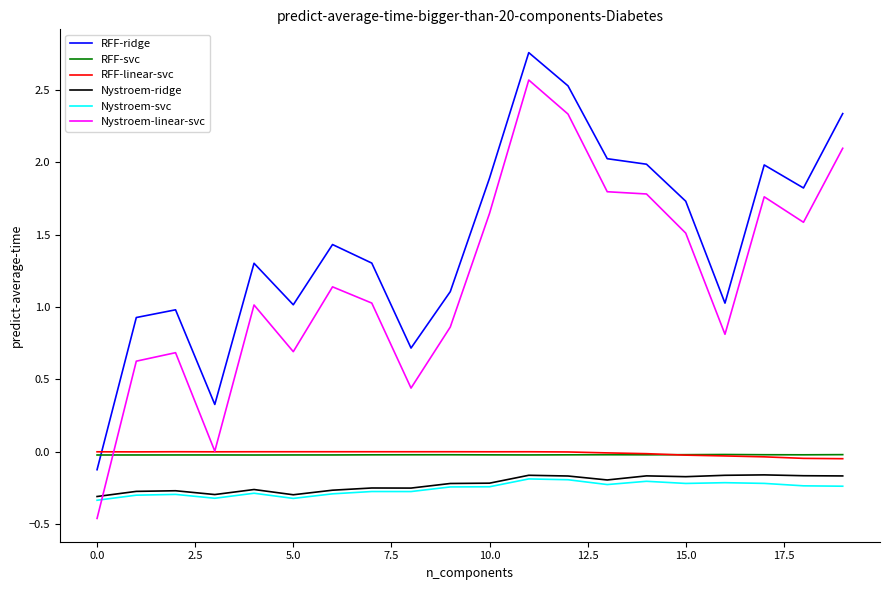

True or false: RFF-ridge and Nystroem-ridge intersect in this chart.

False